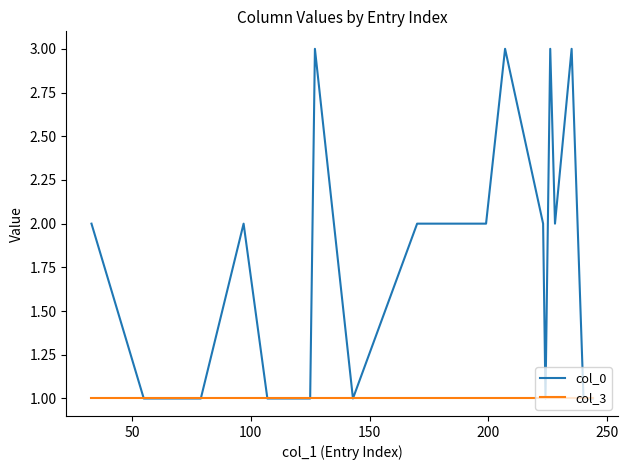

Which series has the largest range (max minus min)?

col_0